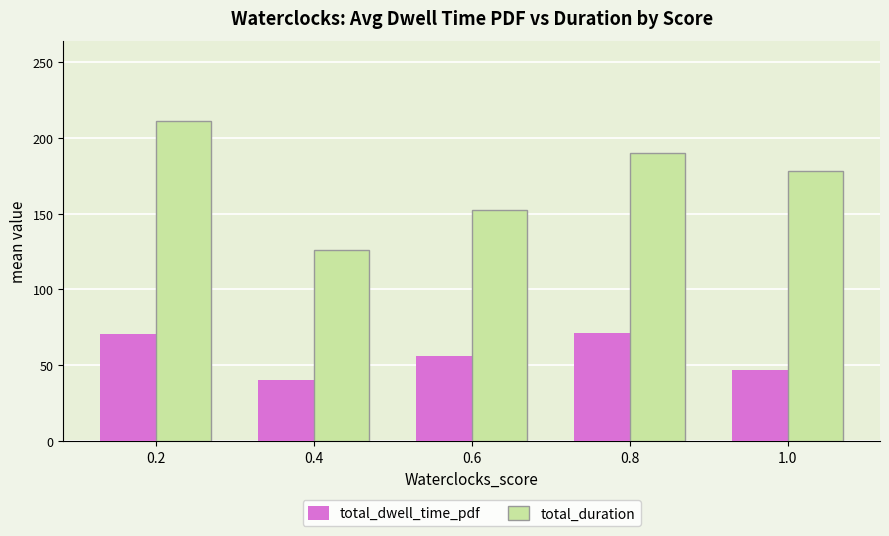

Is it true that total_duration equals 199.1 at 0.4?

False